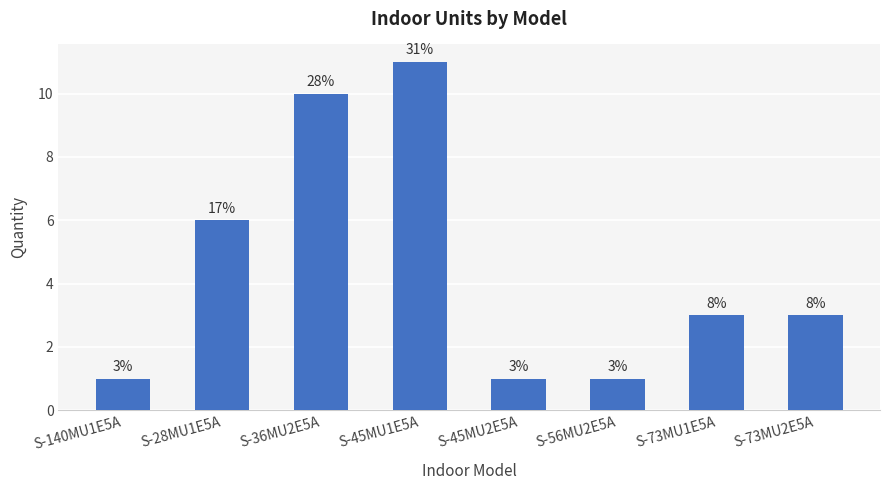

At which label does the data first exceed 3?

S-28MU1E5A